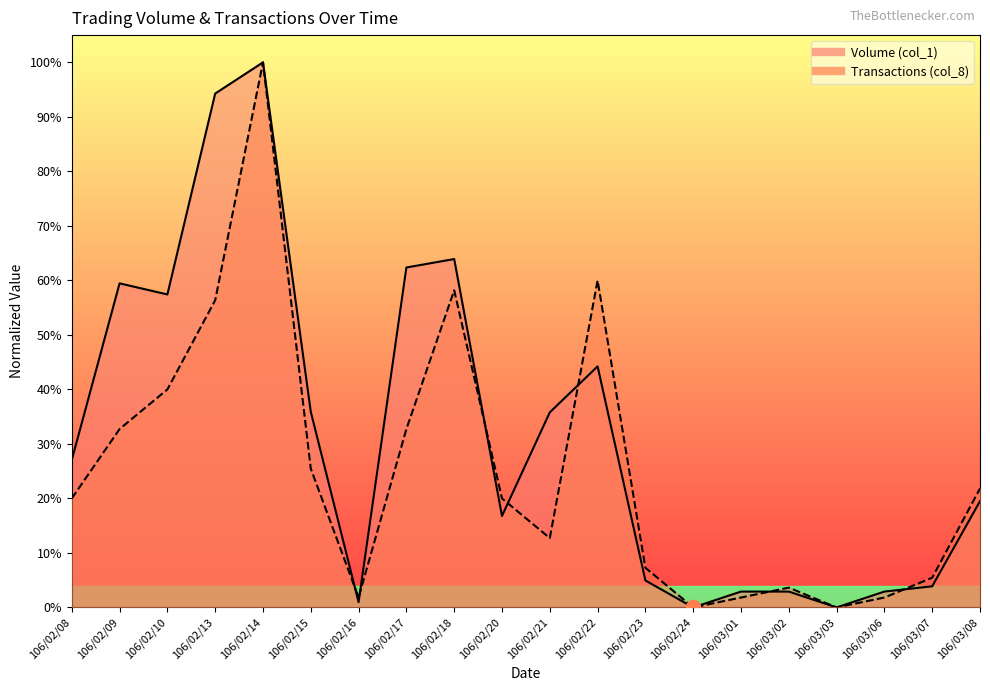

At how many categories does at least one series exceed 0?

18